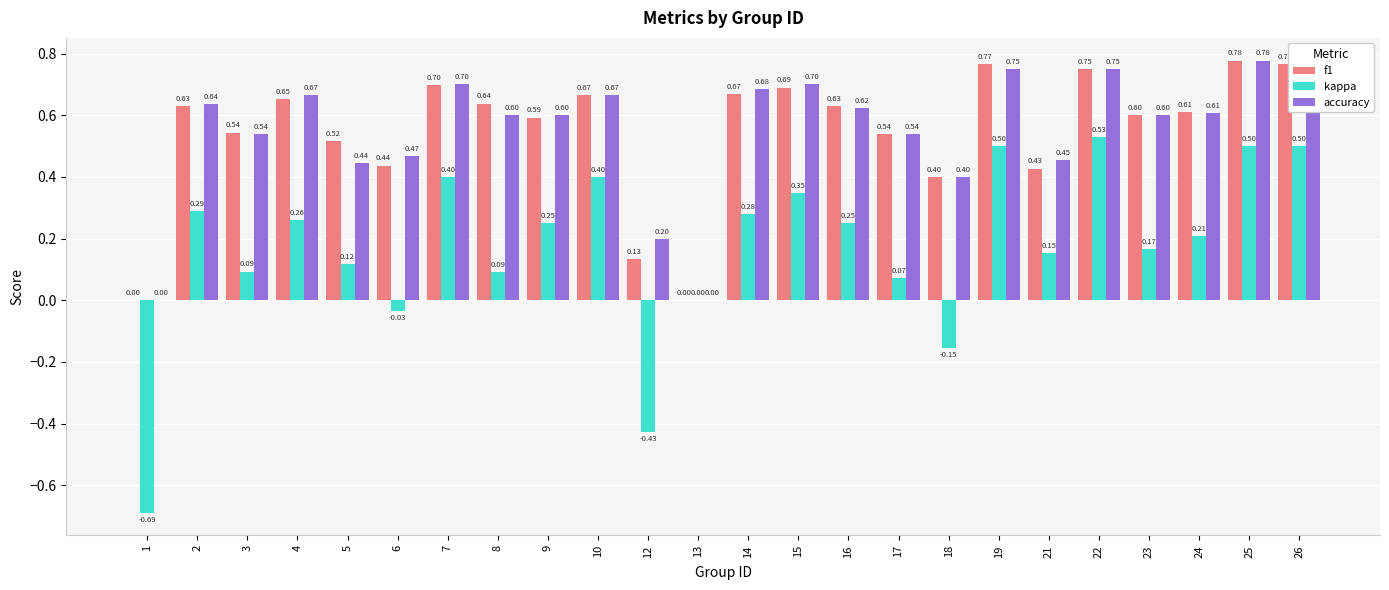

How many distinct data groups are displayed?

3